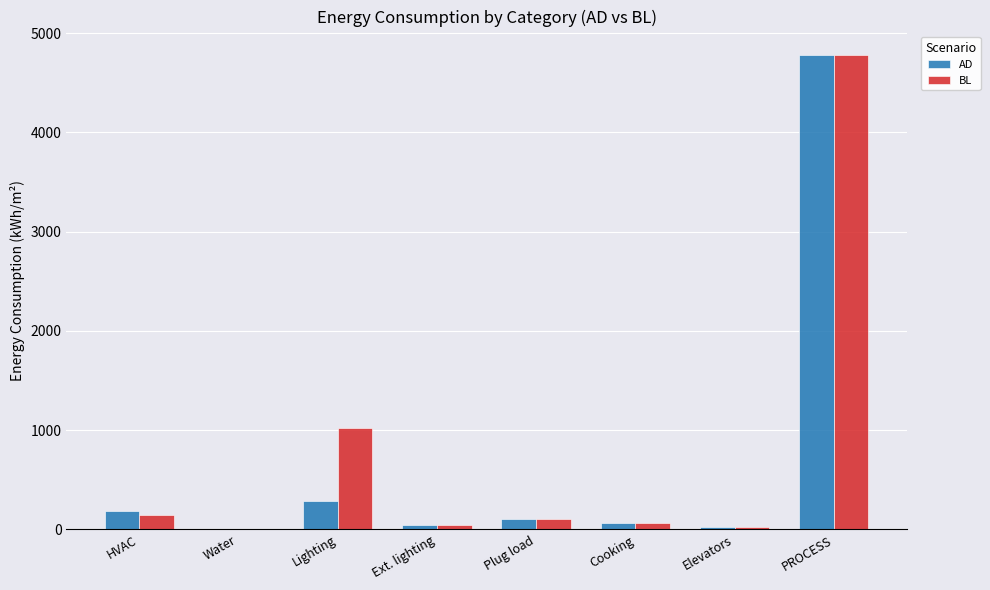

What is the maximum value for BL?

4777.0